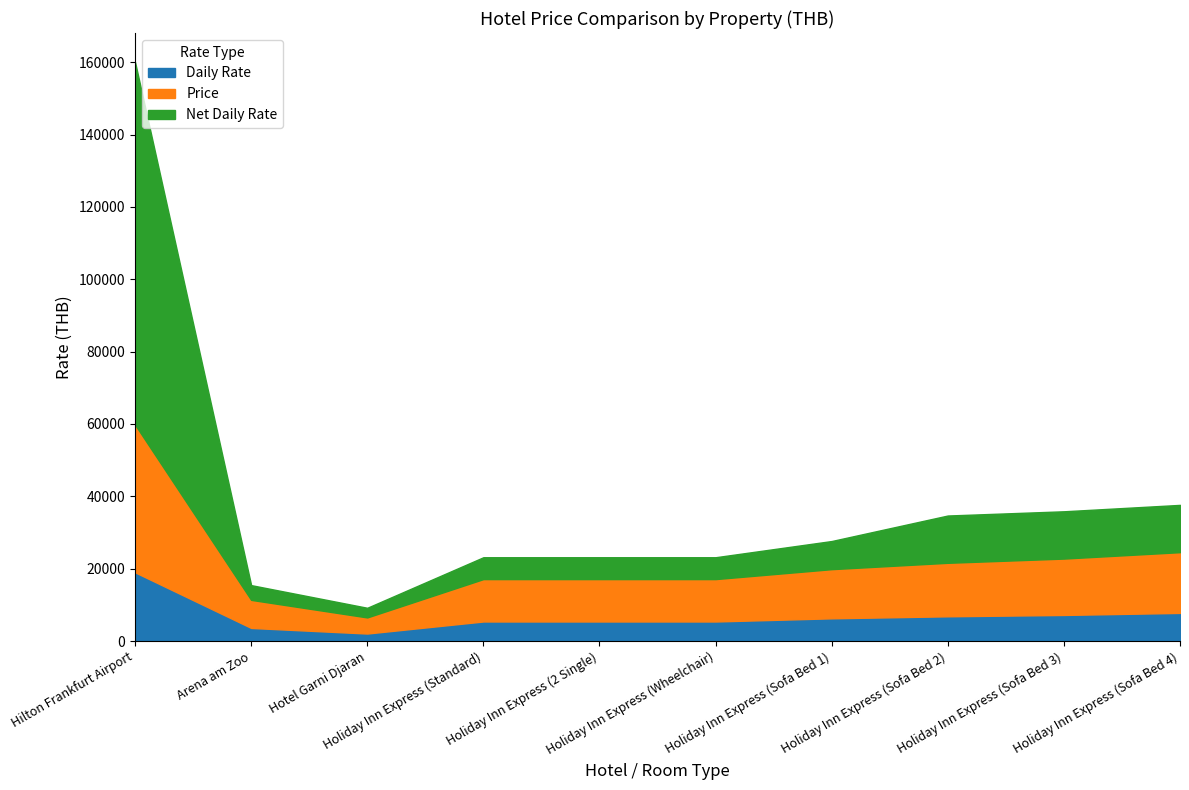

What is the label of the 5th point from the left?

Holiday Inn Express (2 Single)